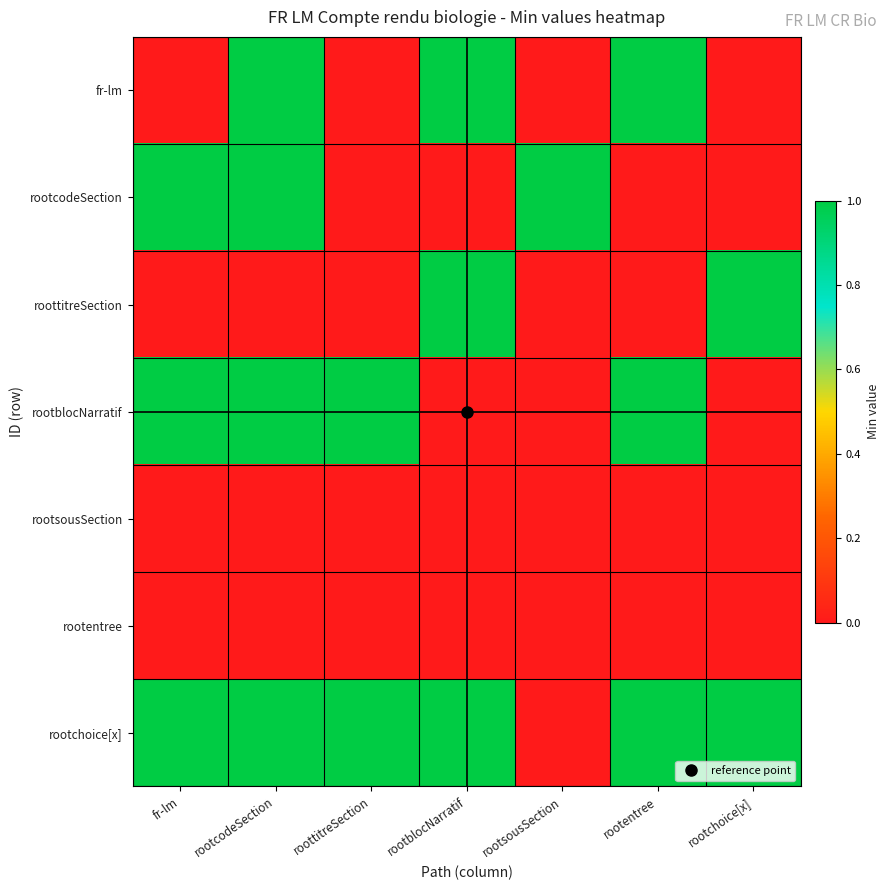

What is the total value across all series at rootcodeSection?

4